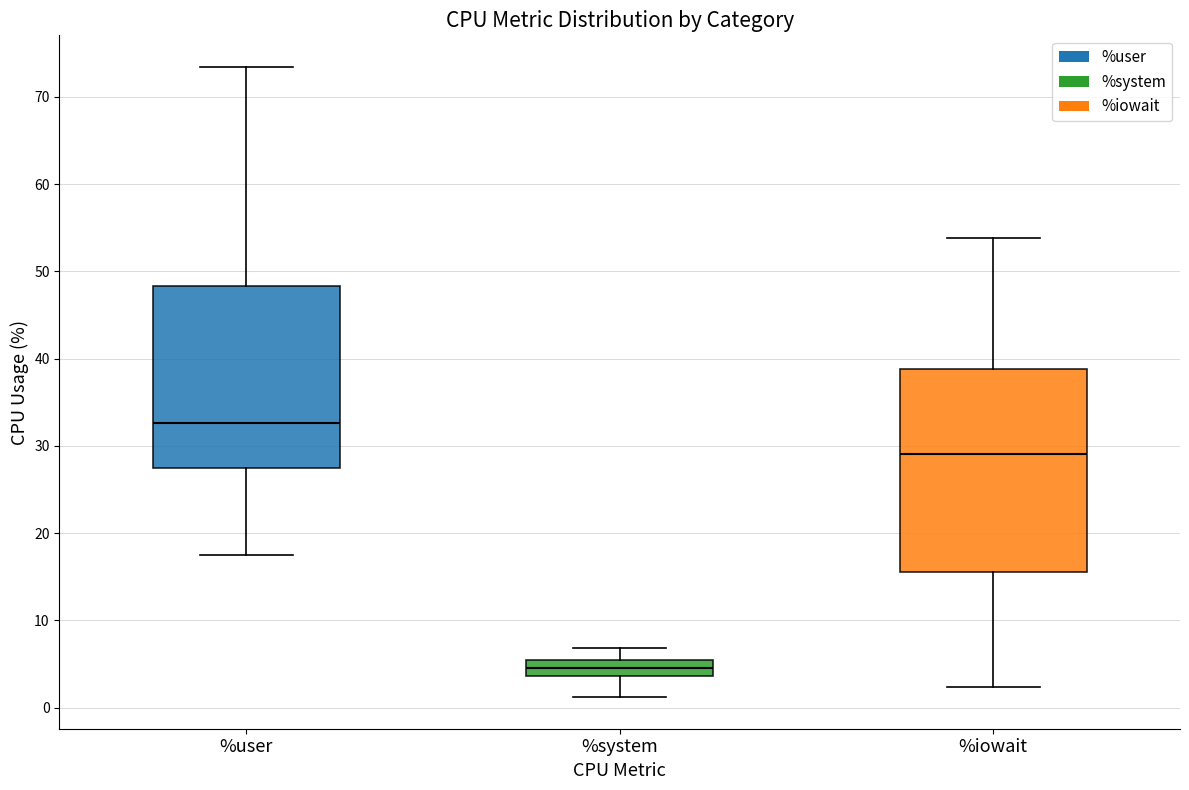

Which box is the tallest, from its lower edge to its upper edge?

%iowait